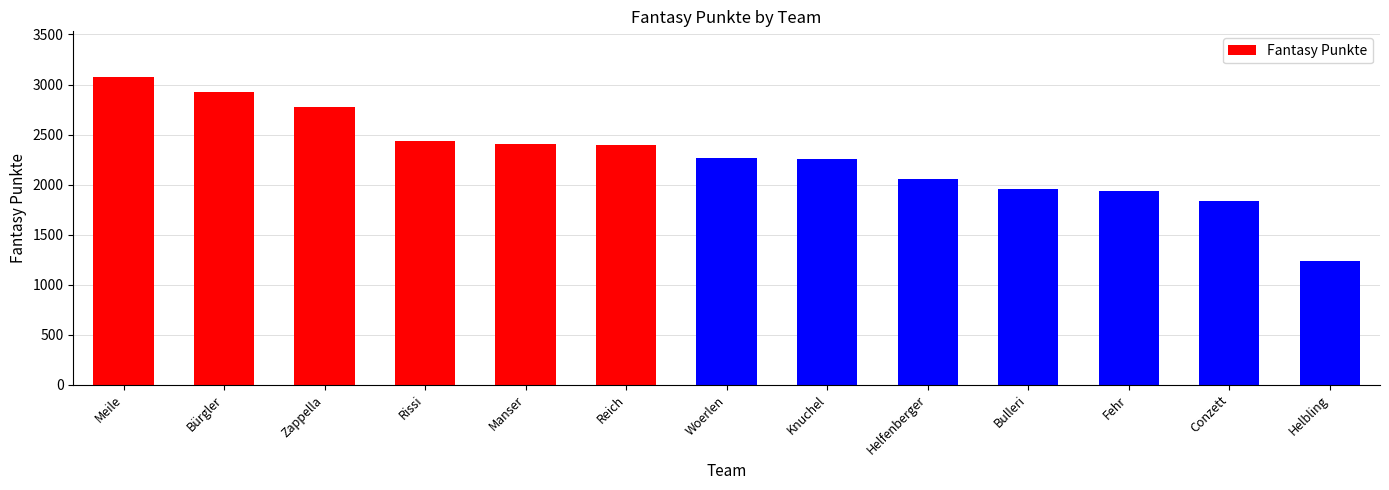

Read the value at Manser, to the nearest 10.

2410